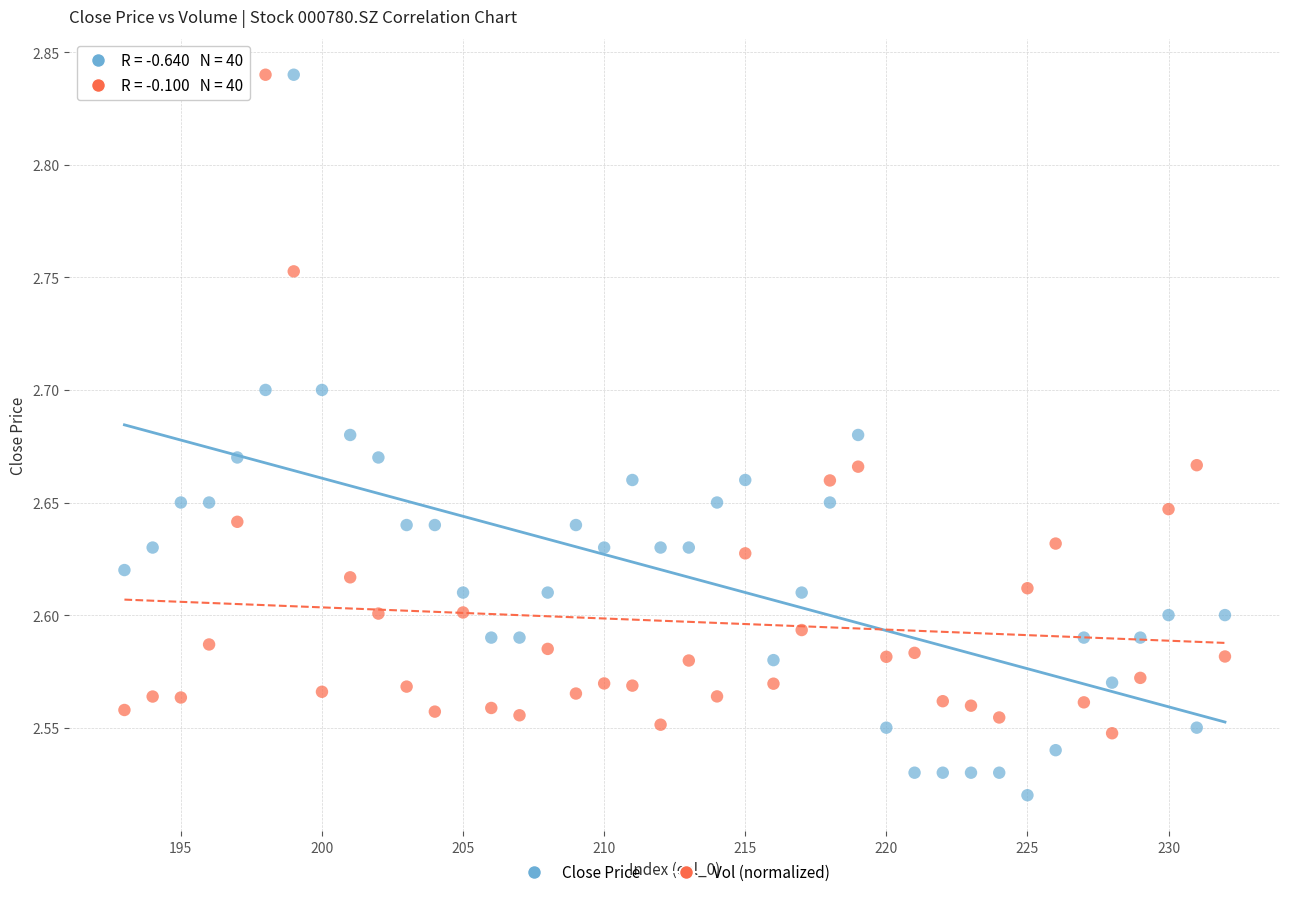

Which series contains the lowest Y value?

Close Price